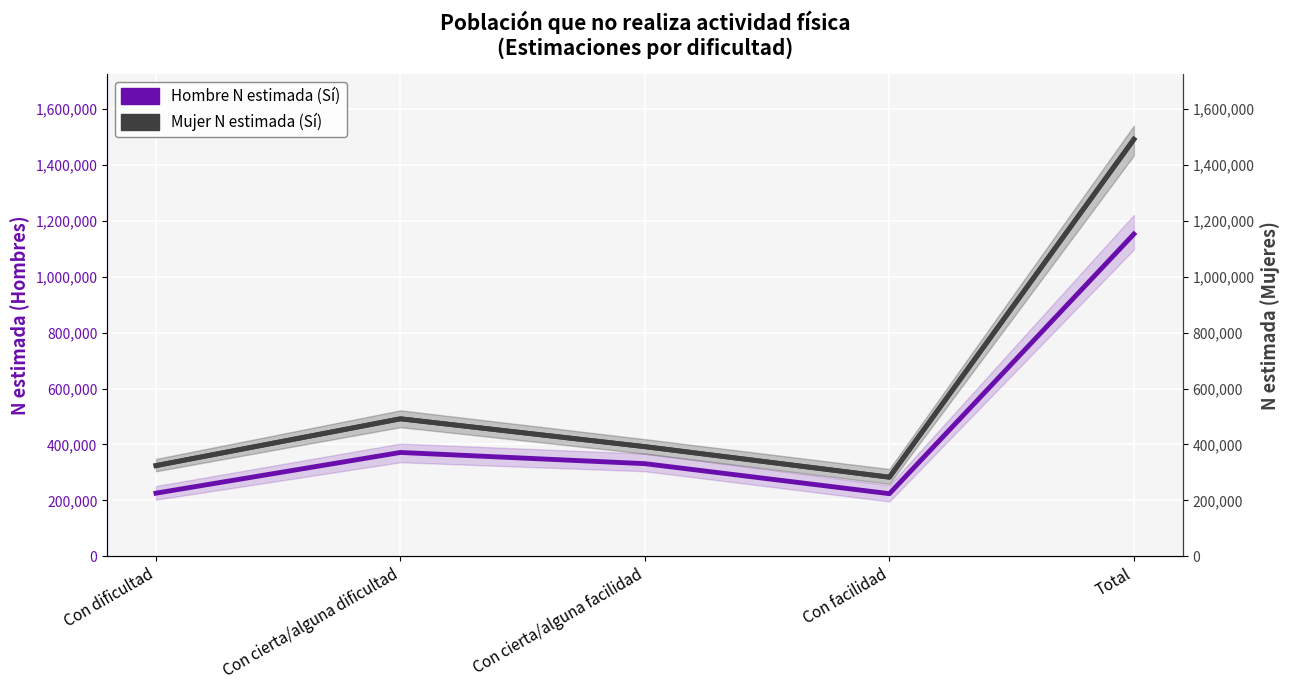

At Con cierta/alguna facilidad, list the series in order from largest to smallest.

Mujer N estimada (Sí), Hombre N estimada (Sí)